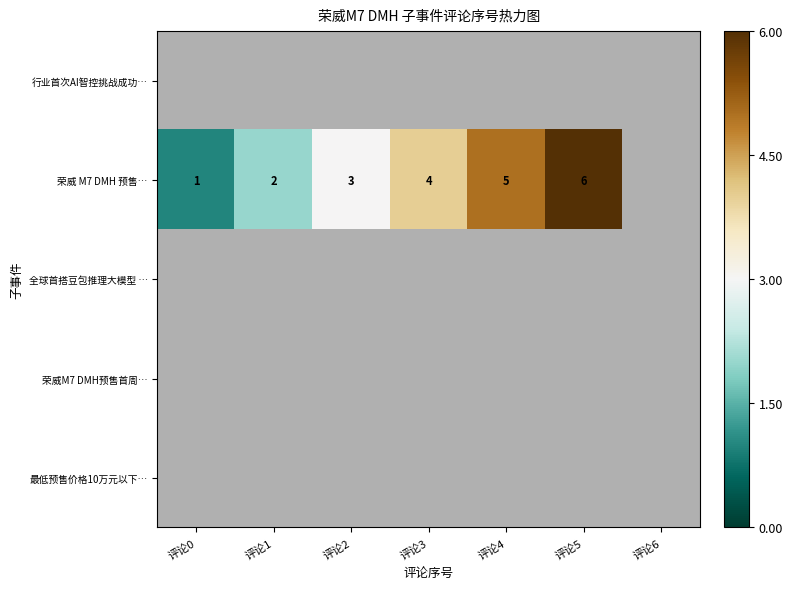

What is the total value across all series at 评论3?

4